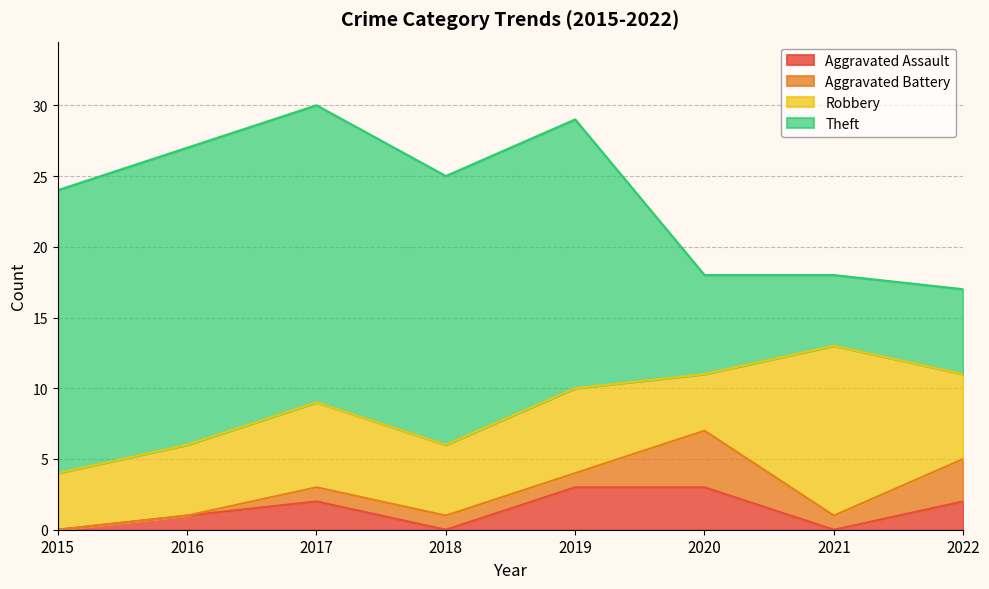

True or false: Robbery has a value of 4 at 2021.

False